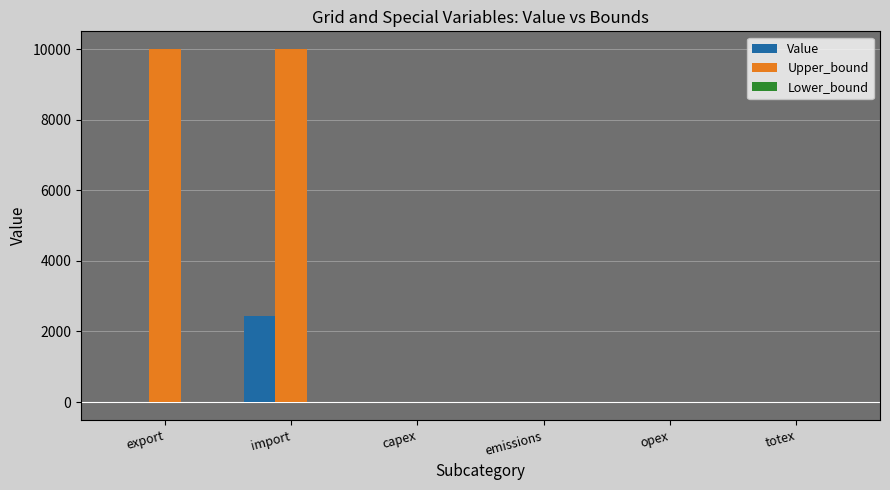

What is the maximum value shown in the chart?

10000.0